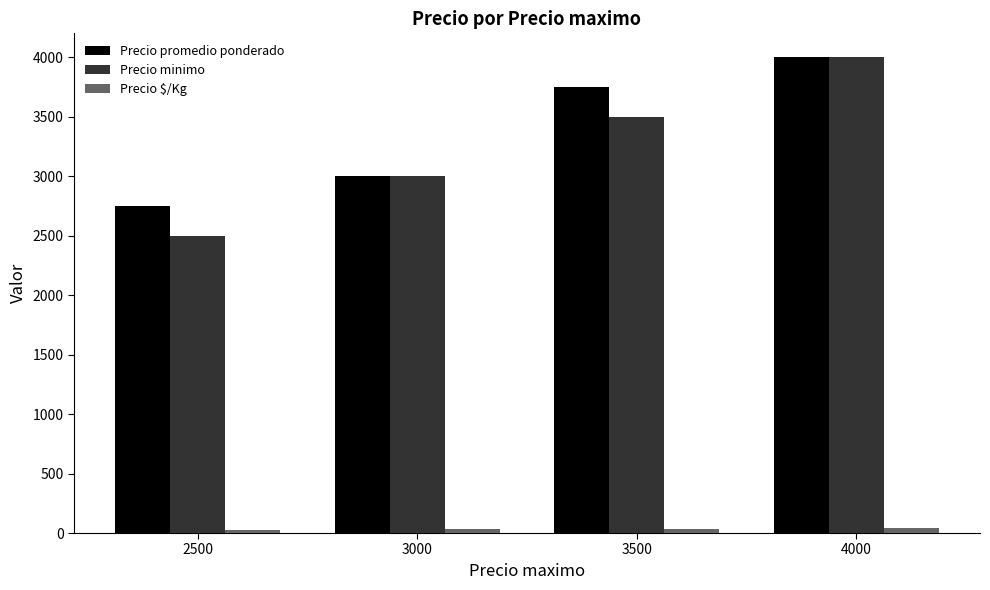

What is the lowest value of the Precio promedio ponderado series?

2747